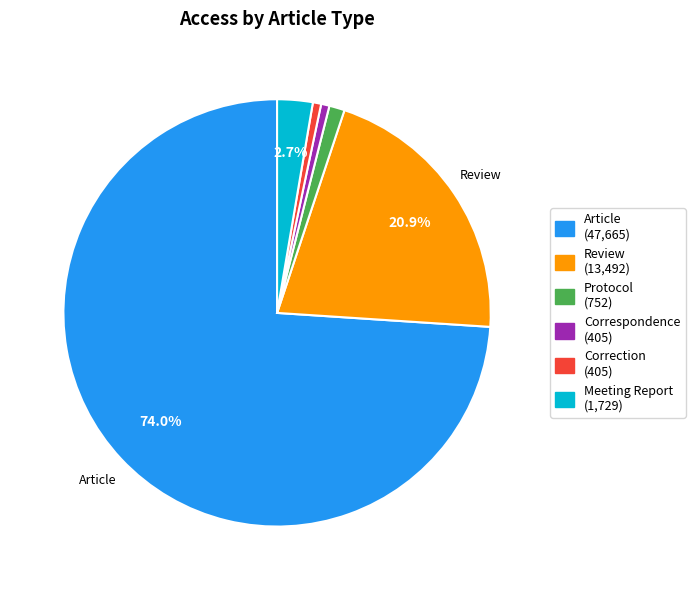

Is there any slice that represents more than half of the pie?

Yes